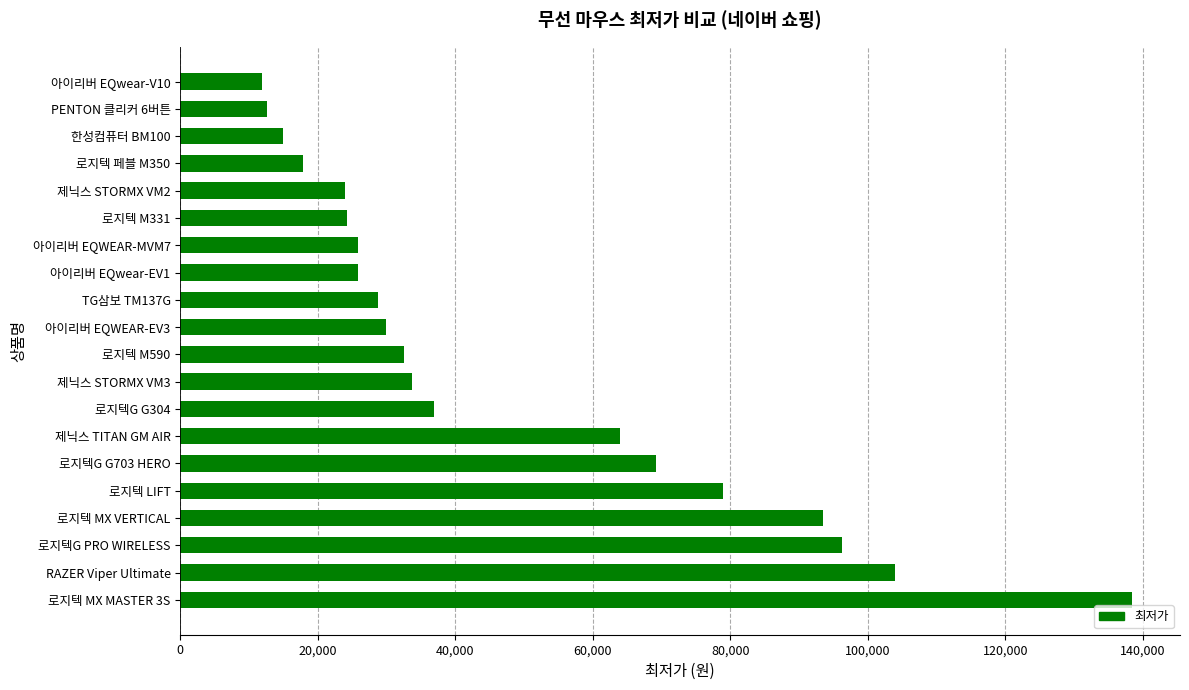

What is the change in value from 로지텍 LIFT to 로지텍 M331?

-54700